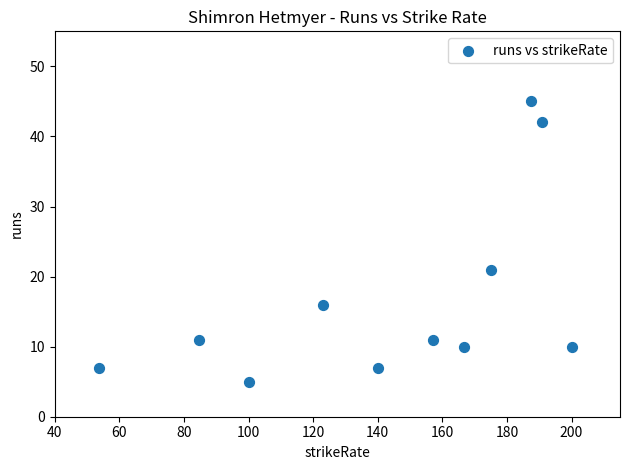

What is the range of Y values (max minus min)?

40